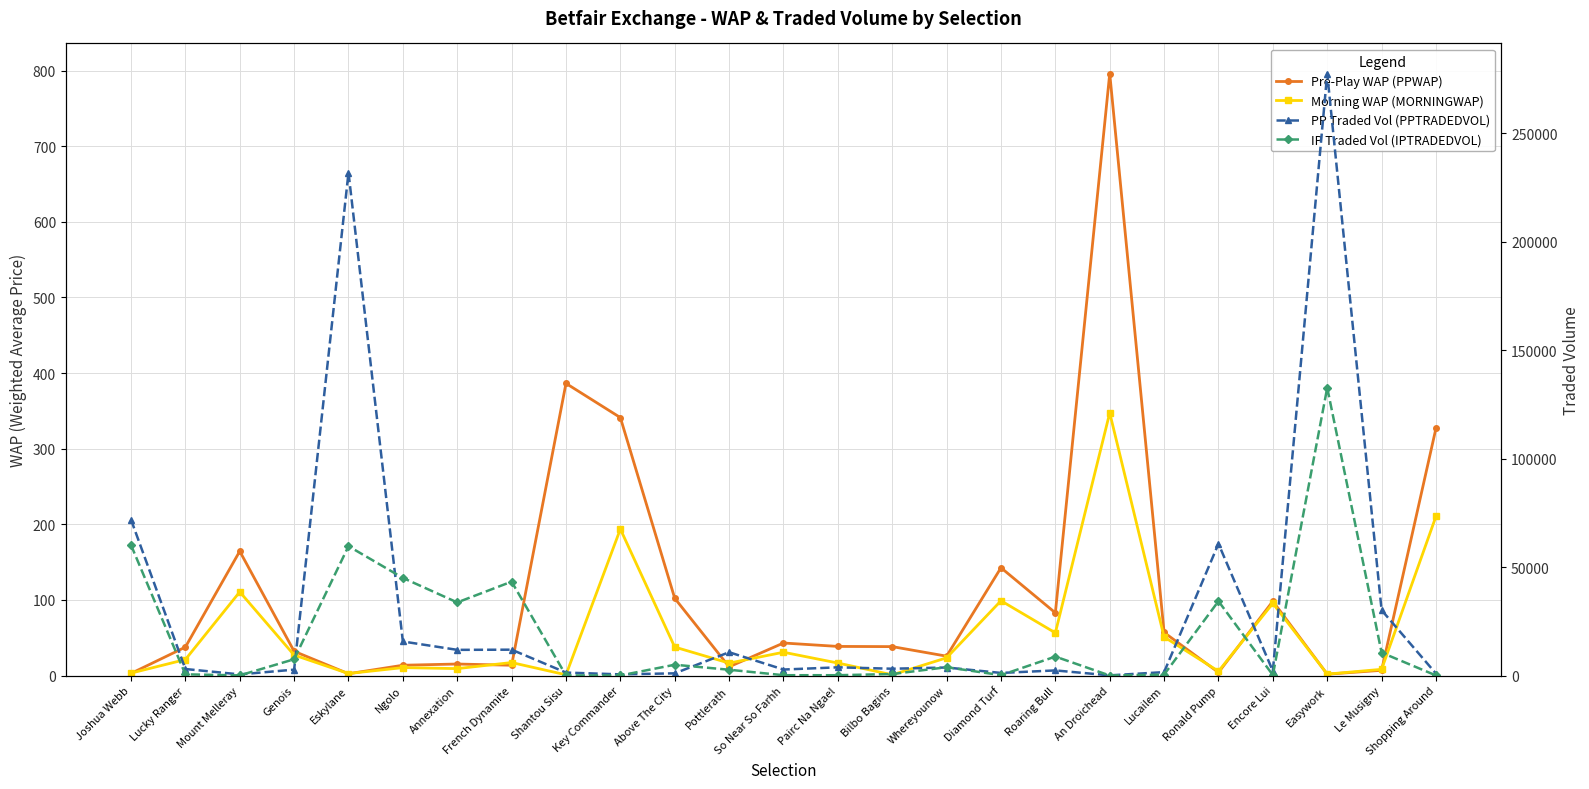

List the series in order of their peak value, highest first.

PP Traded Vol (PPTRADEDVOL), IP Traded Vol (IPTRADEDVOL), Pre-Play WAP (PPWAP), Morning WAP (MORNINGWAP)